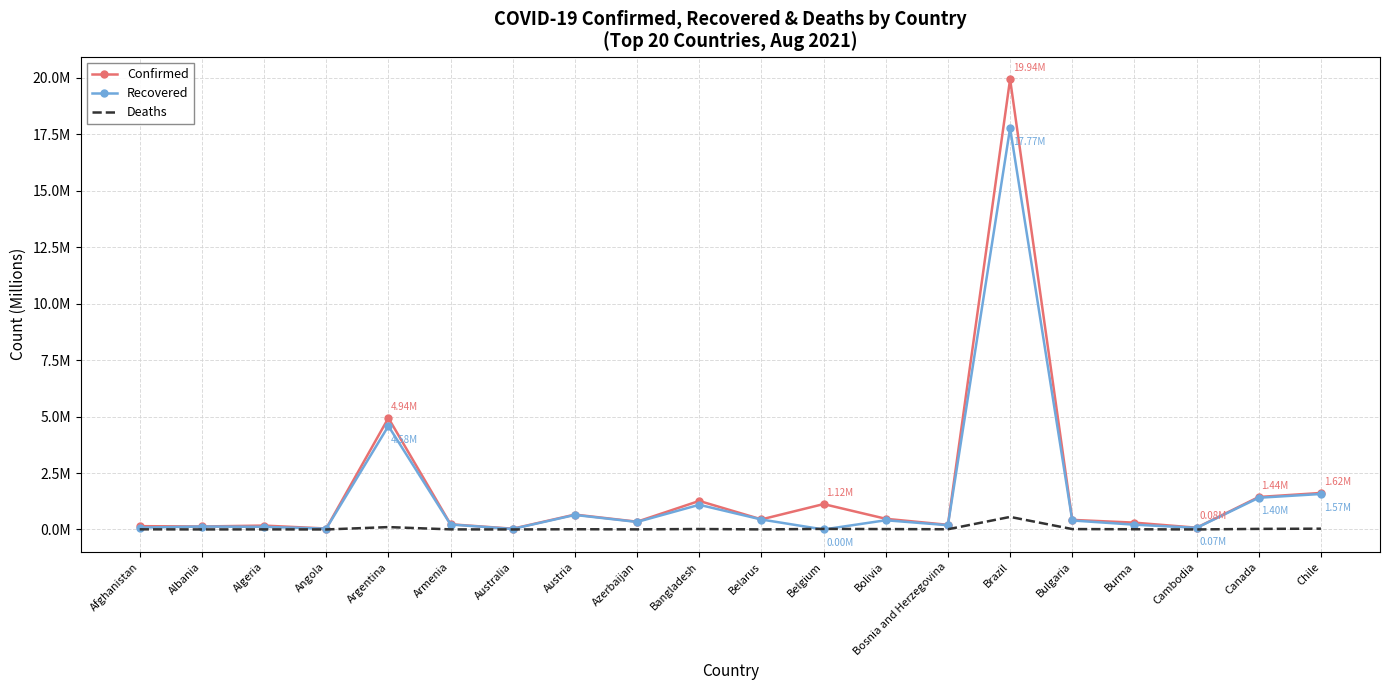

At Angola, list the series in order from largest to smallest.

Confirmed, Recovered, Deaths